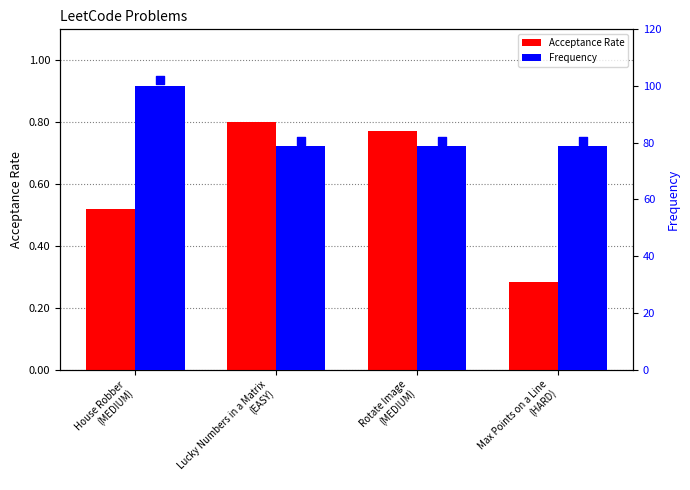

What are all the series names shown in the legend?

Acceptance Rate, Frequency